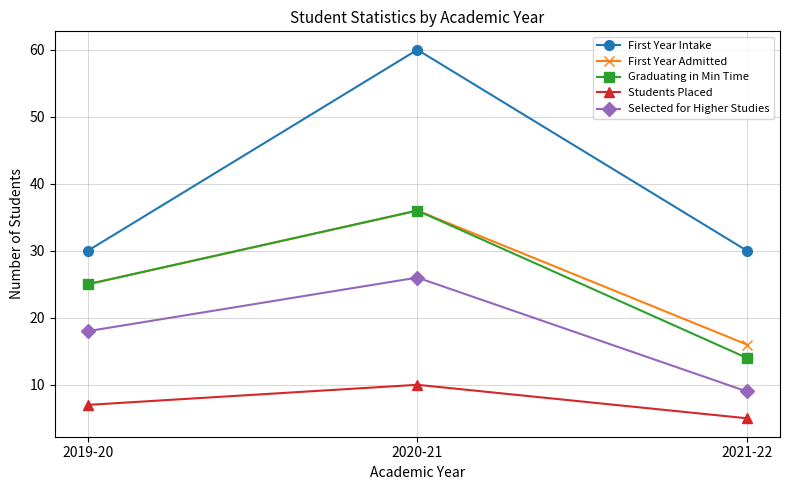

Reading right to left, list all the values displayed in this chart.

First Year Intake: 2021-22=30	2020-21=60	2019-20=30
First Year Admitted: 2021-22=16	2020-21=36	2019-20=25
Graduating in Min Time: 2021-22=14	2020-21=36	2019-20=25
Students Placed: 2021-22=5	2020-21=10	2019-20=7
Selected for Higher Studies: 2021-22=9	2020-21=26	2019-20=18